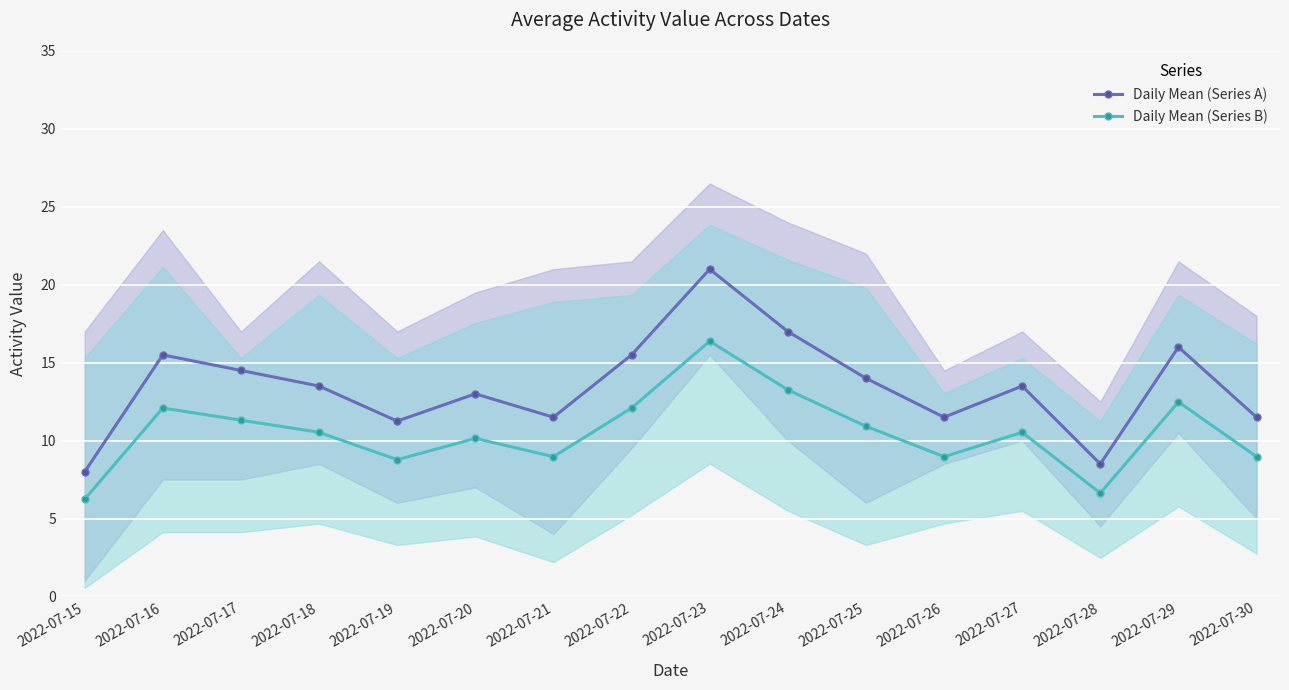

Rank the series at 2022-07-30 from highest to lowest value.

Daily Mean (Series A), Daily Mean (Series B)